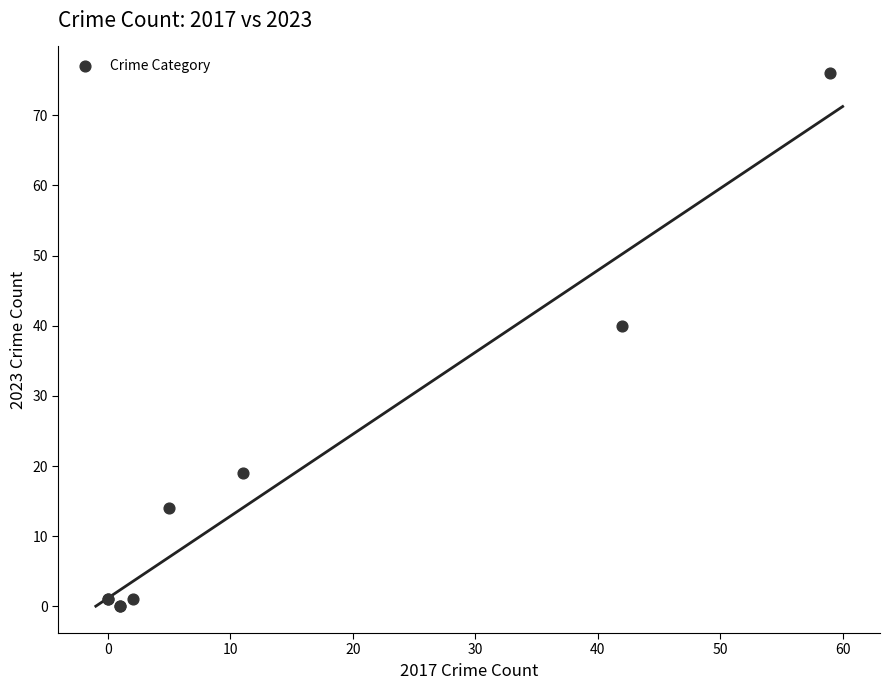

What Y value in the scatter plot is closest to 38?

40